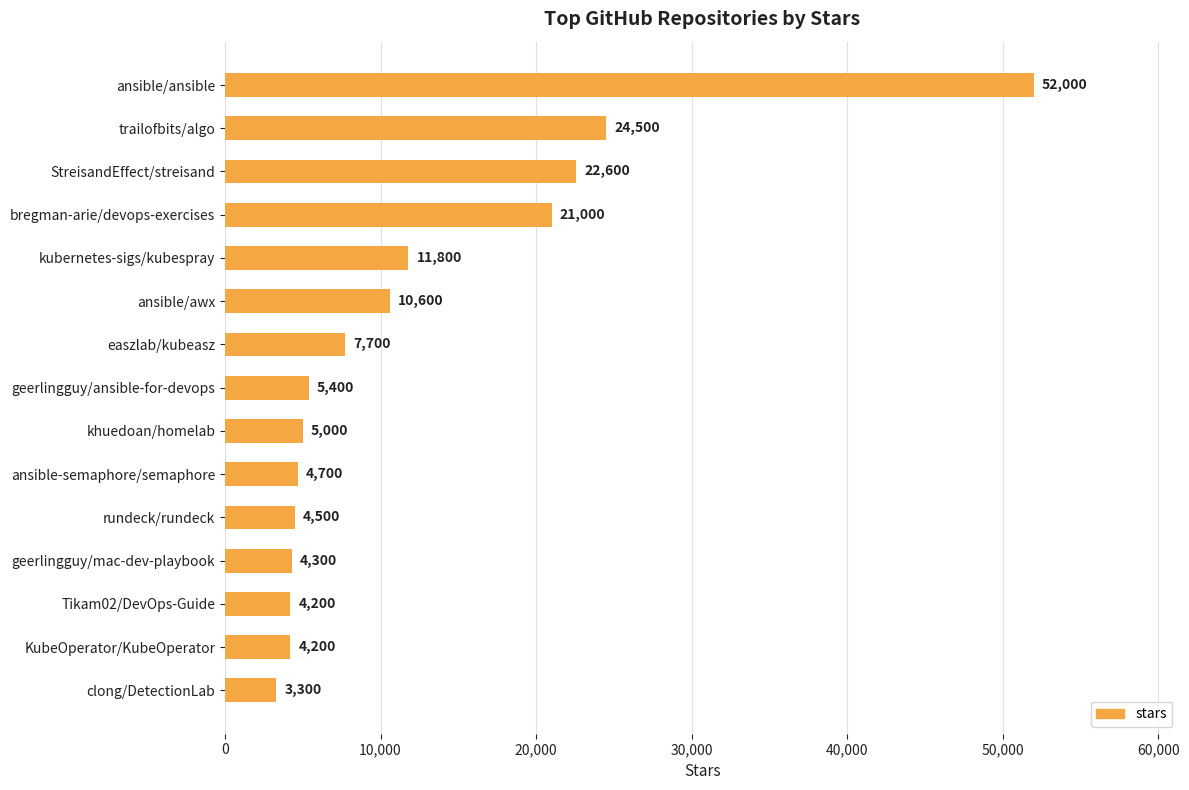

Where is the data nearest to the value 27650?

trailofbits/algo